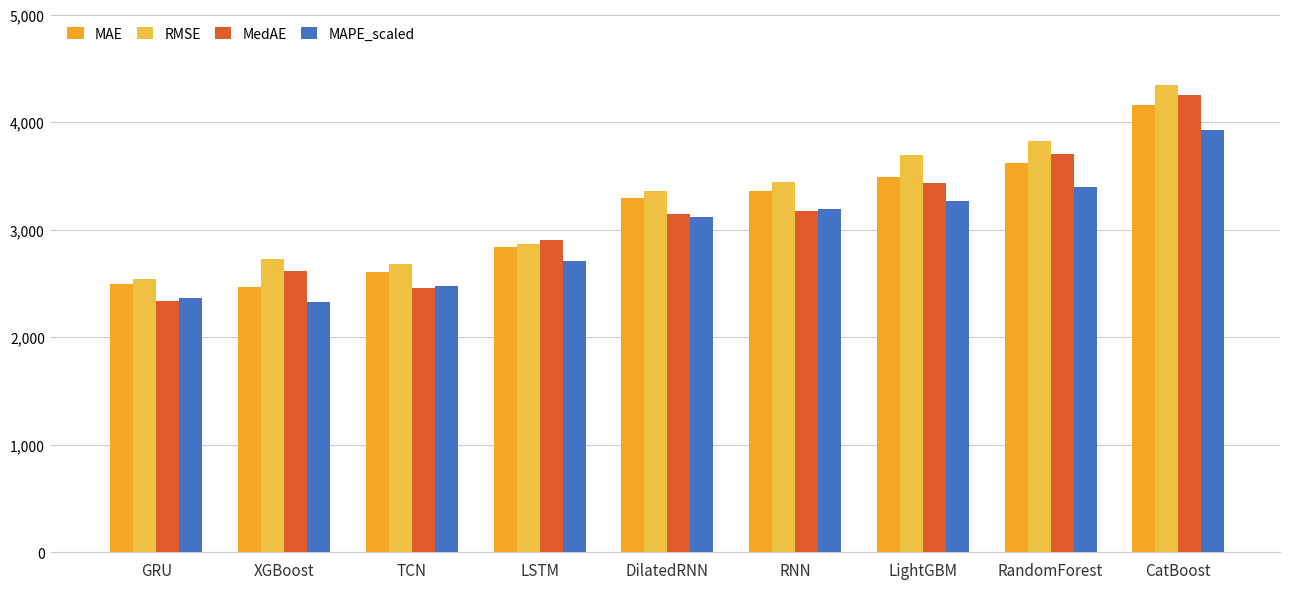

Does the chart contain stacked bars?

No